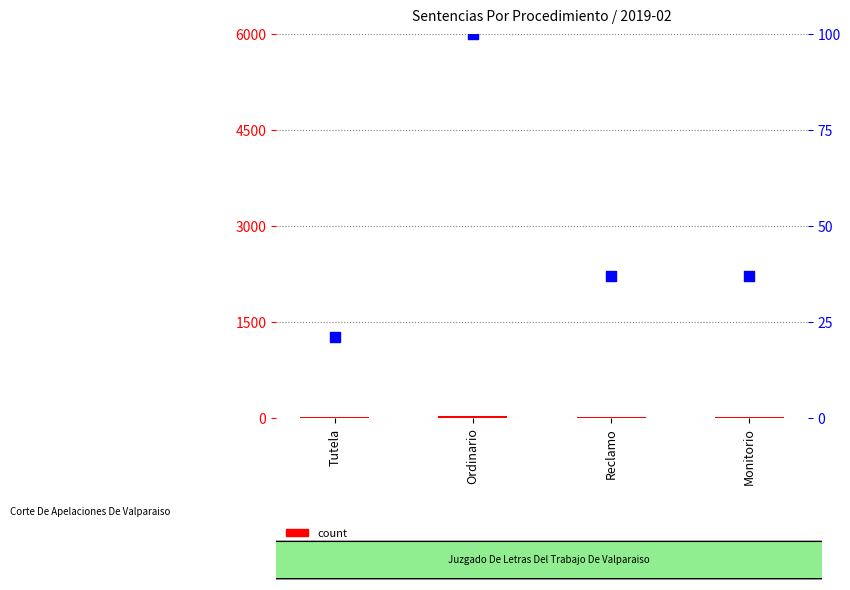

Is the value of percentile rank within the sample at Ordinario greater than the value of count at Ordinario?

Yes